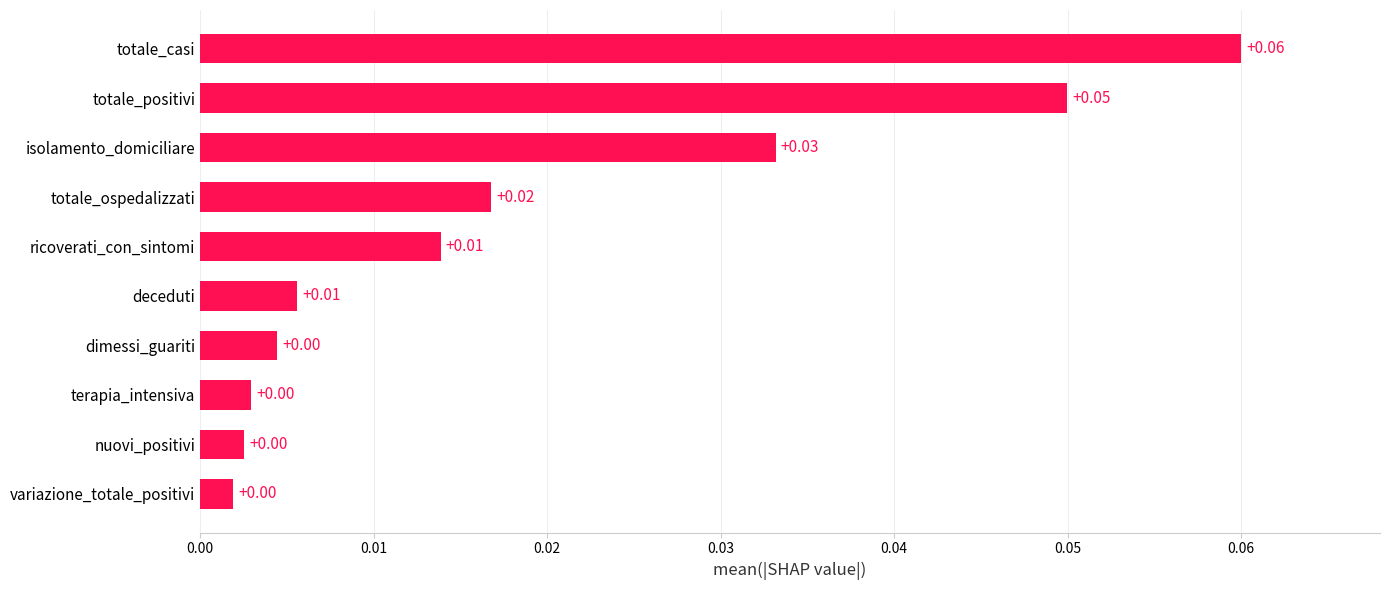

Between variazione_totale_positivi and deceduti, which is larger?

deceduti